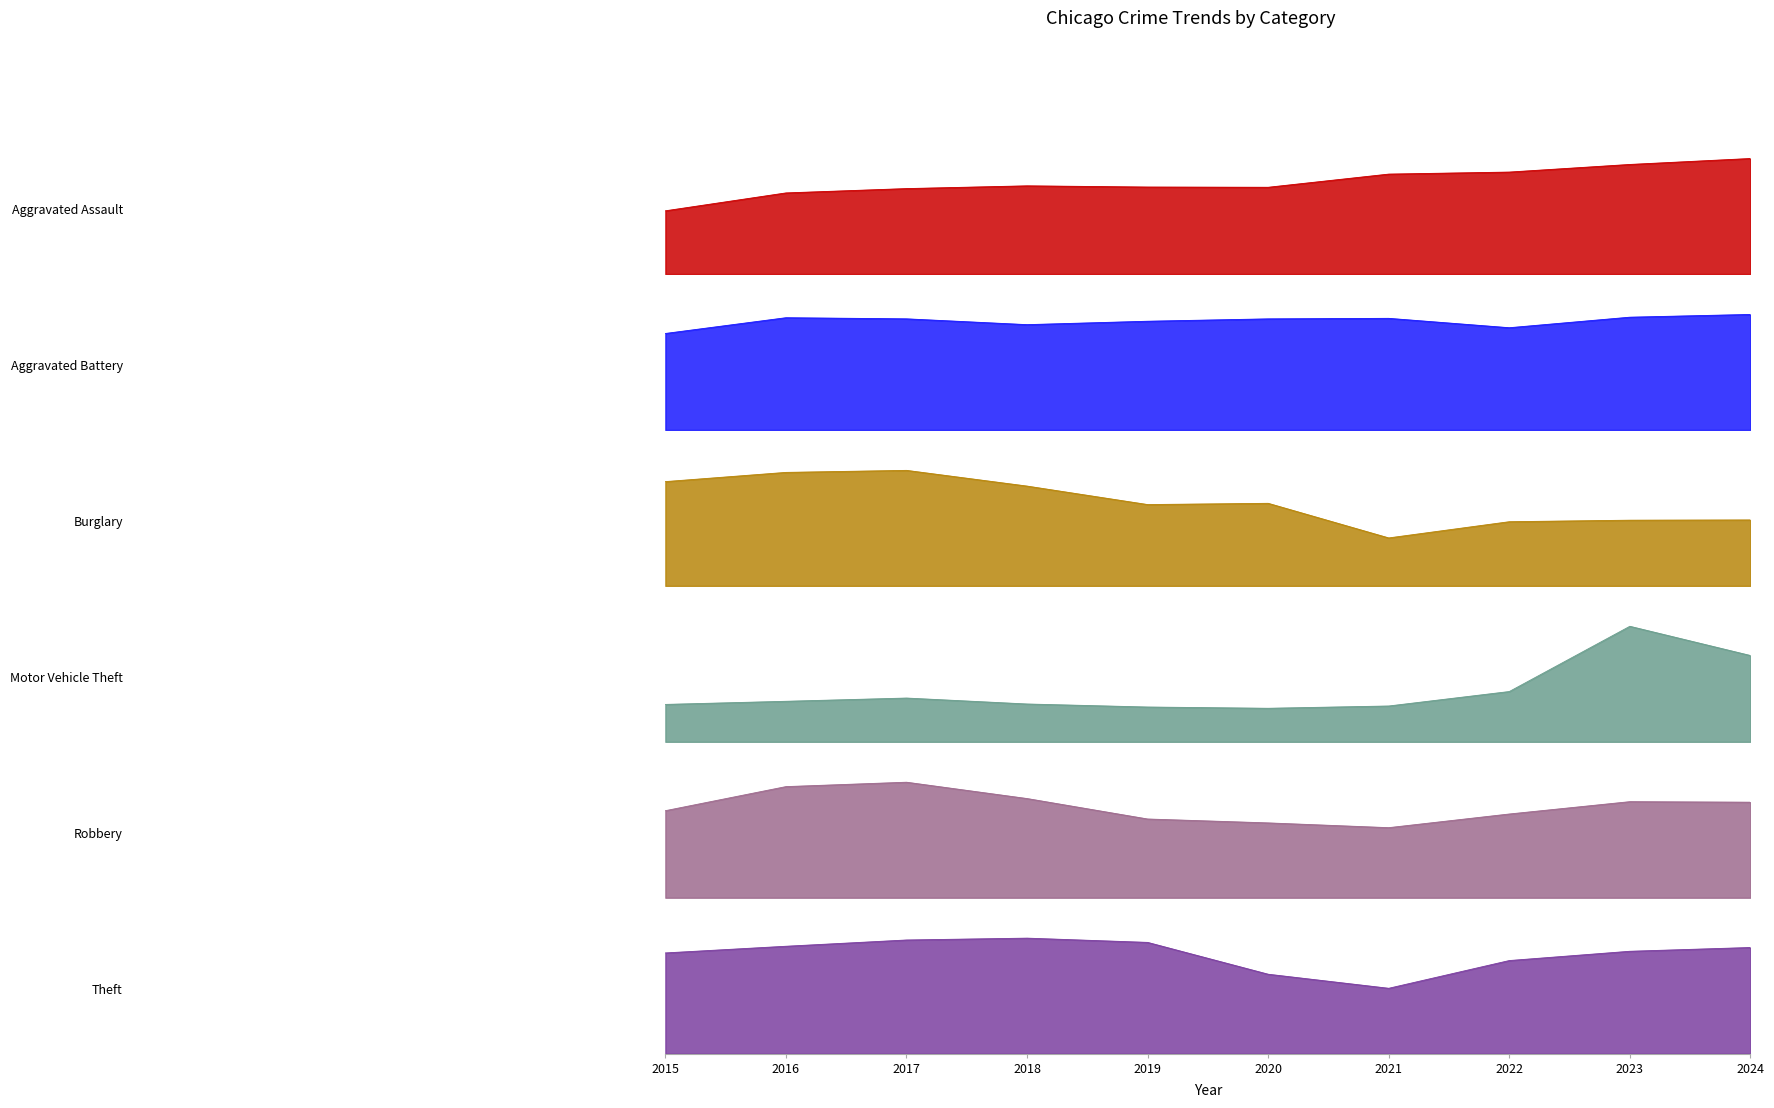

Does the chart display data point markers on the line(s)?

No